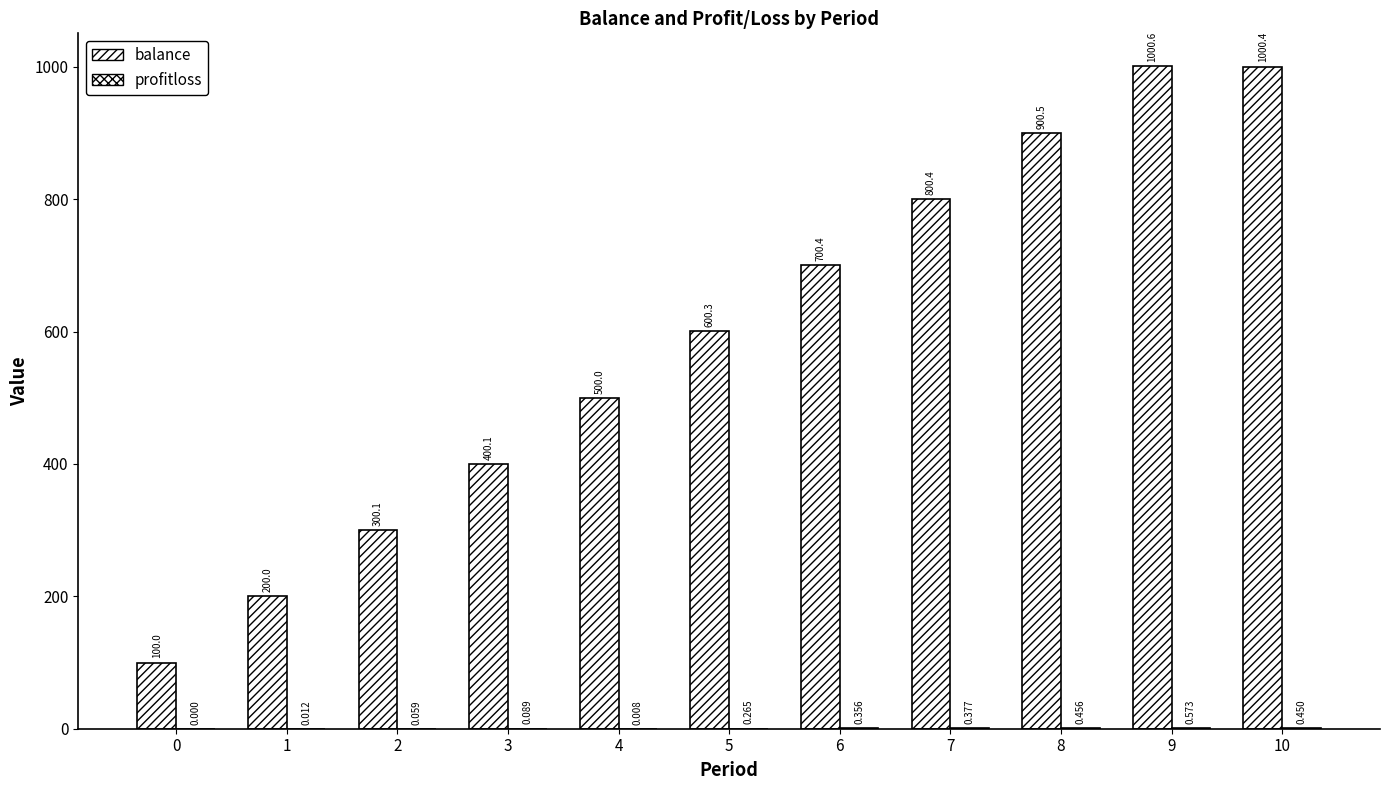

Does the chart contain stacked bars?

No